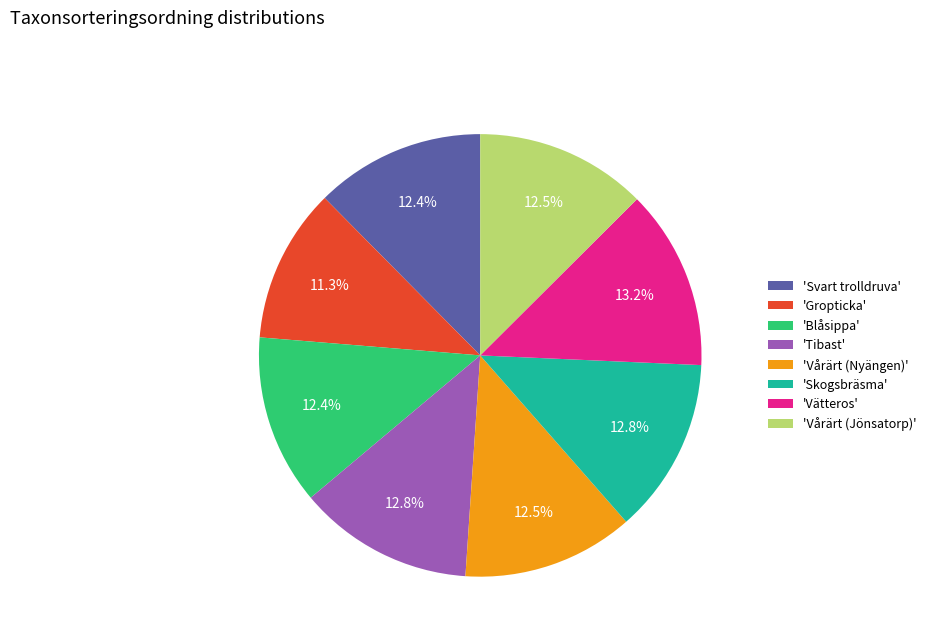

Do 'Tibast' and 'Vätteros' together represent more than half of the pie?

No